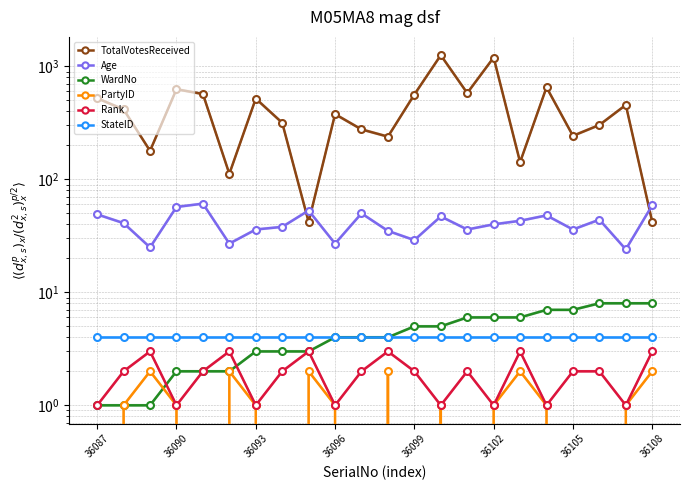

What are all the series names shown in the legend?

TotalVotesReceived, Age, WardNo, PartyID, Rank, StateID